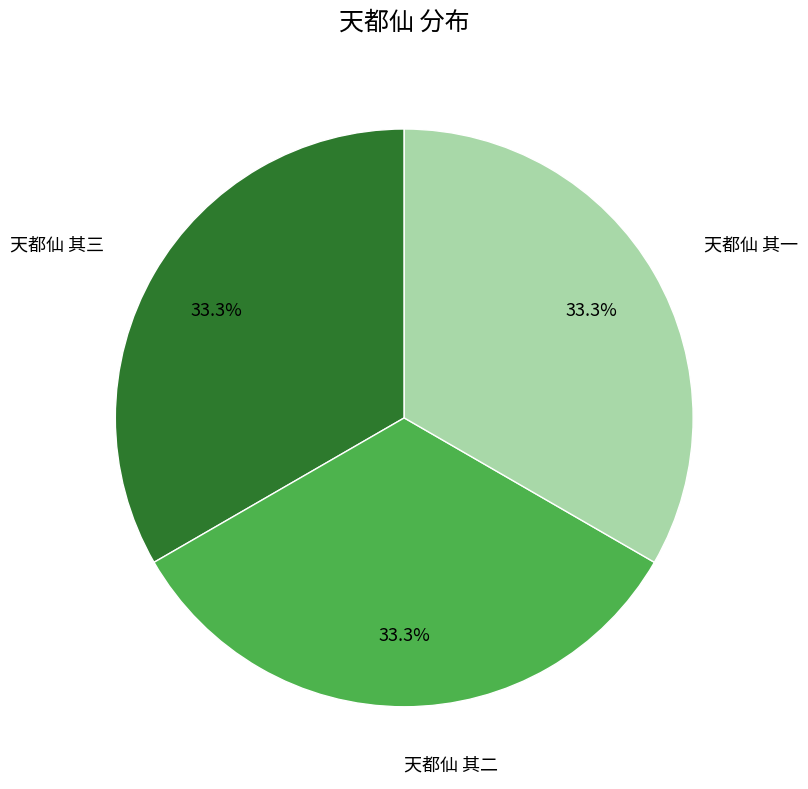

What is the ratio of the value at 天都仙 其一 to the value at 天都仙 其二?

1.0